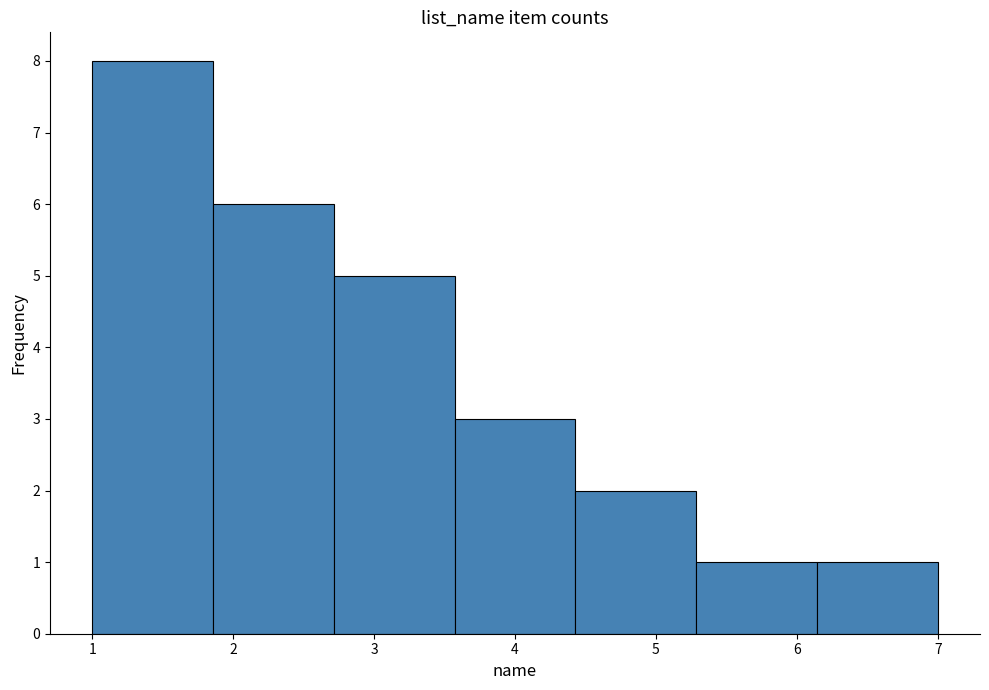

What is the height of the bar covering 6.1 to 7.0 on the x-axis? Neither the bar edges nor the heights are printed on the chart, so give them approximately, as read against the axes.

1